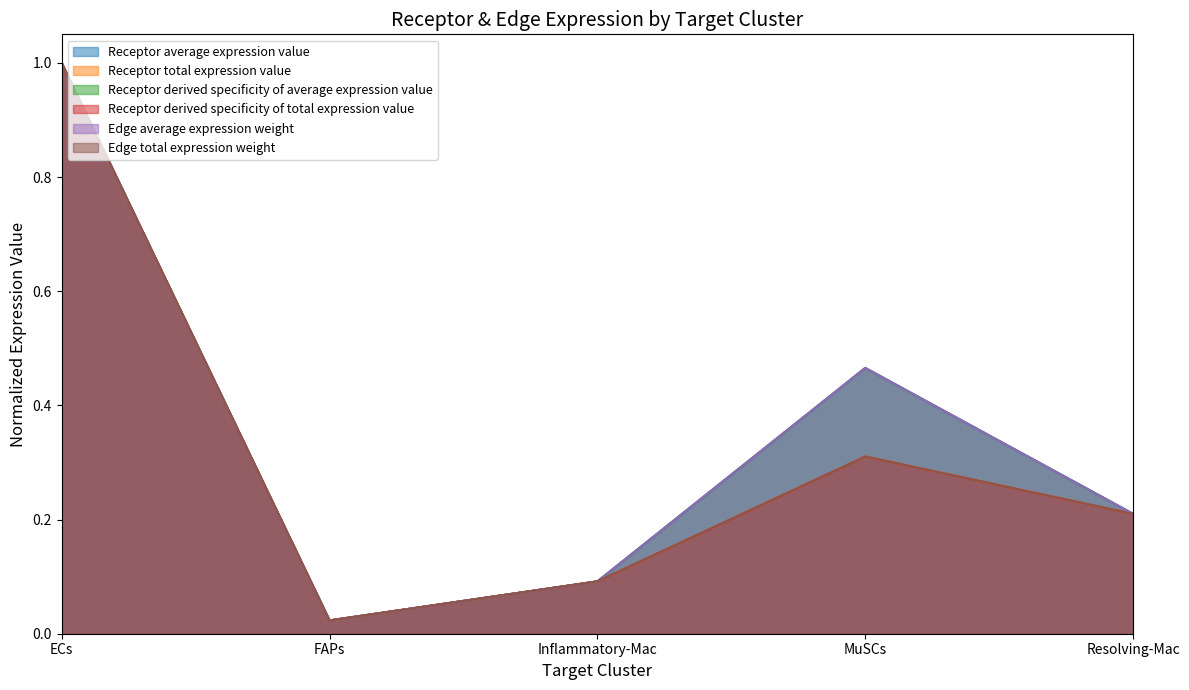

What is the difference between the second highest and second lowest values in the Receptor total expression value series?

0.2